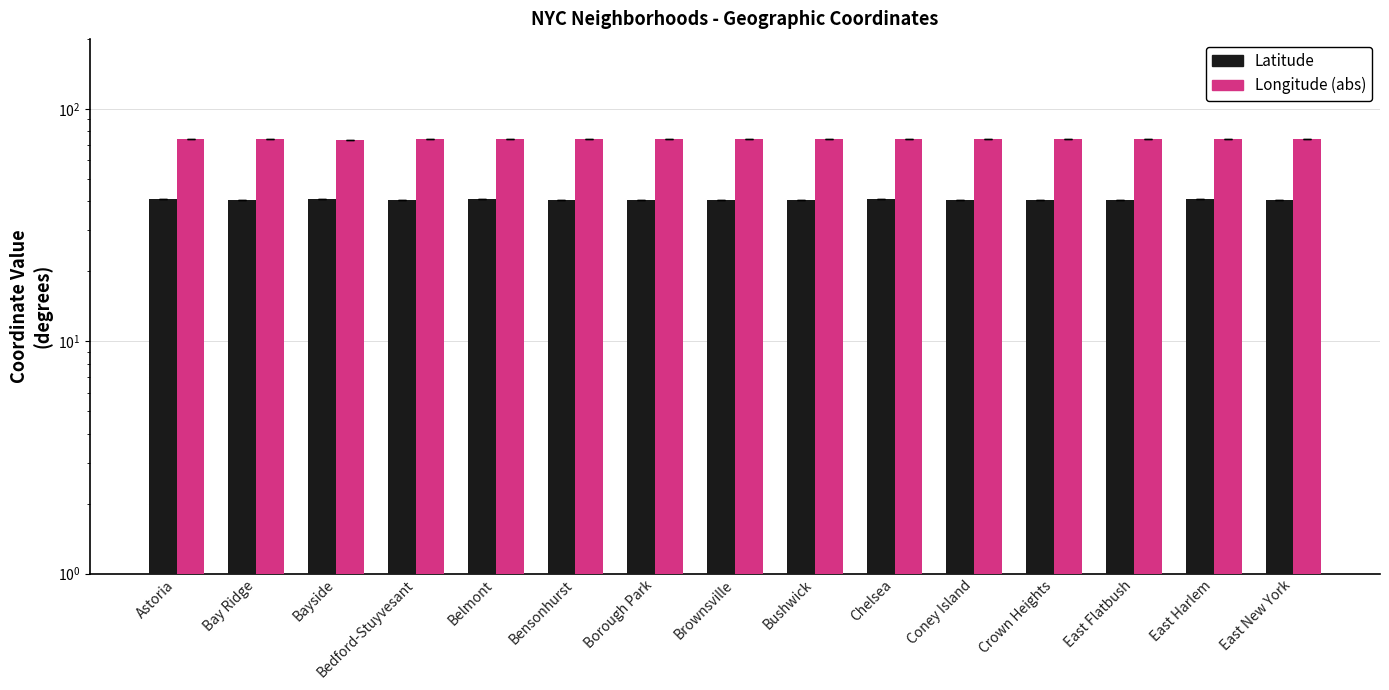

What is the label of the 1st bar from the left?

Astoria